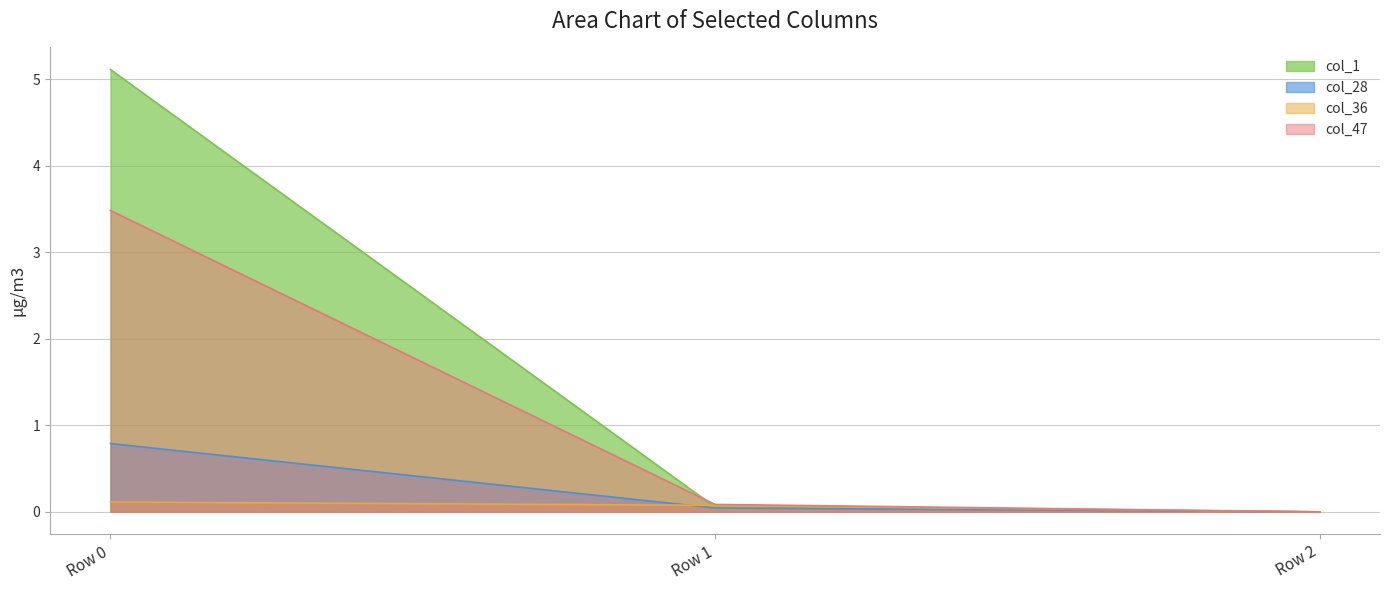

Which category has the highest value in the col_1 series?

Row 0